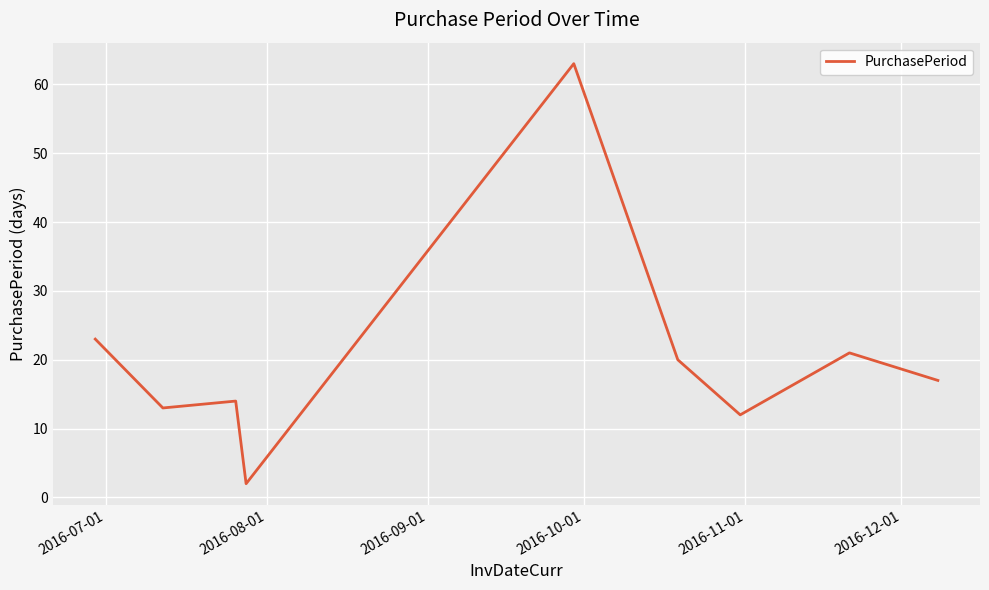

How many lines are shown in the chart?

1